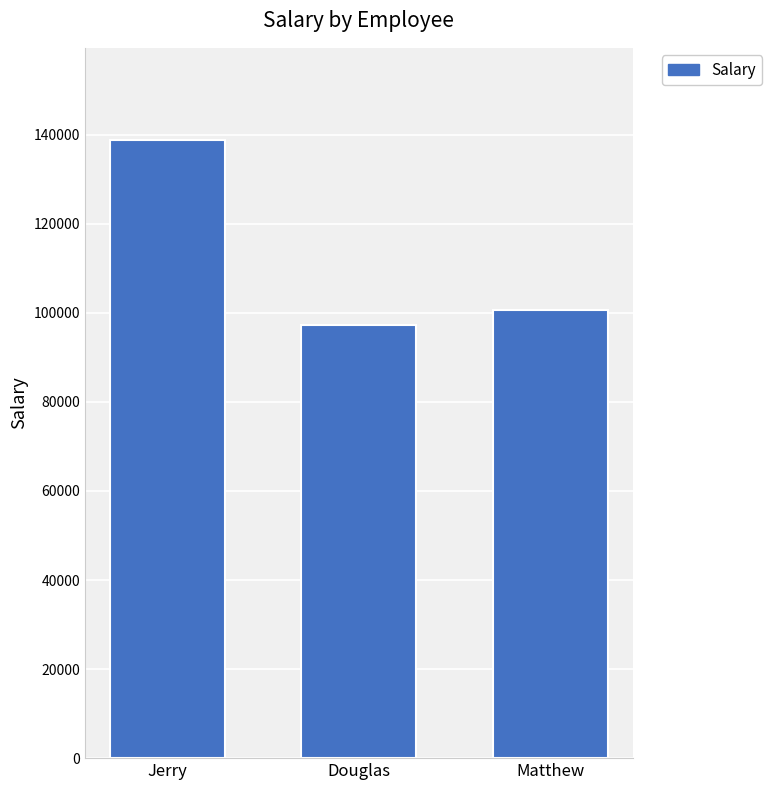

What is the label of the 1st bar from the right?

Matthew